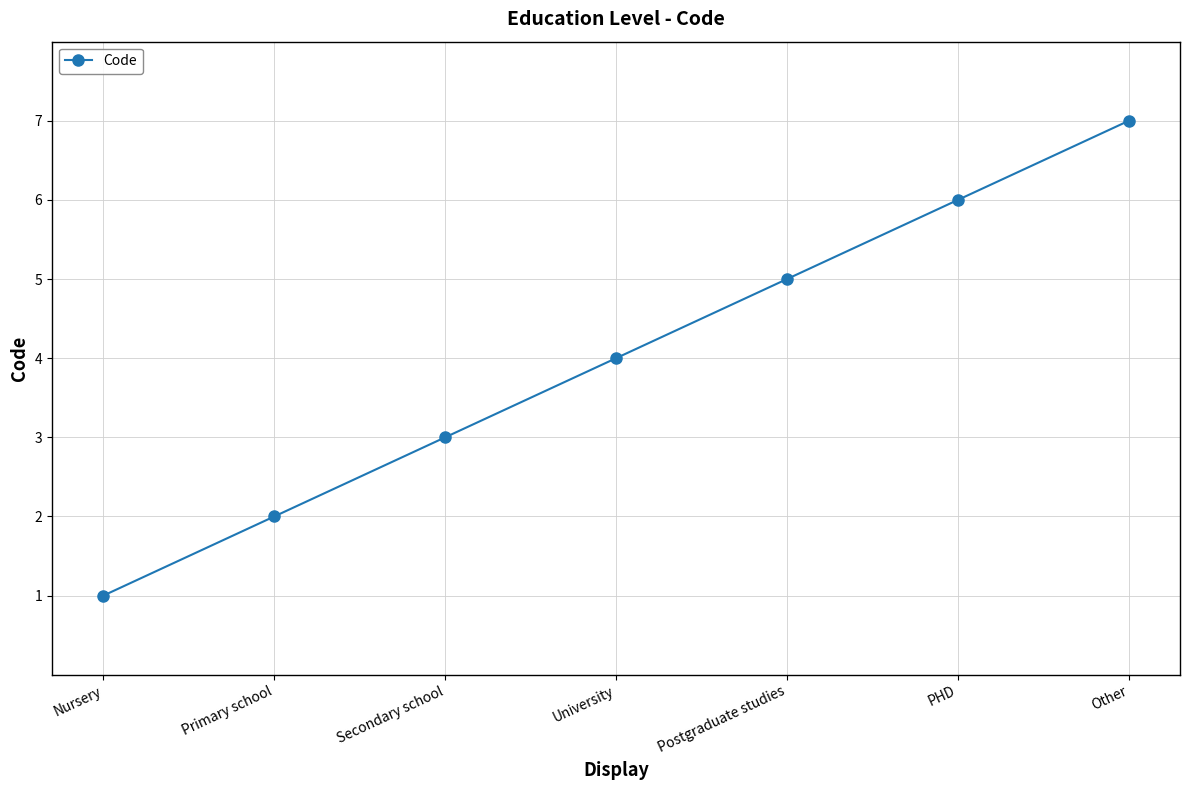

How many values are below 4?

3